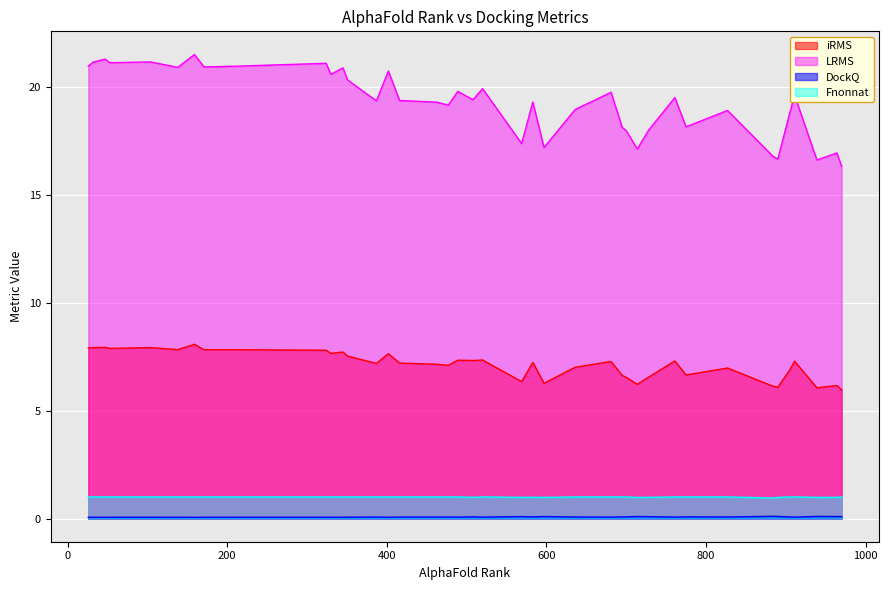

What is the maximum value for LRMS?

21.5